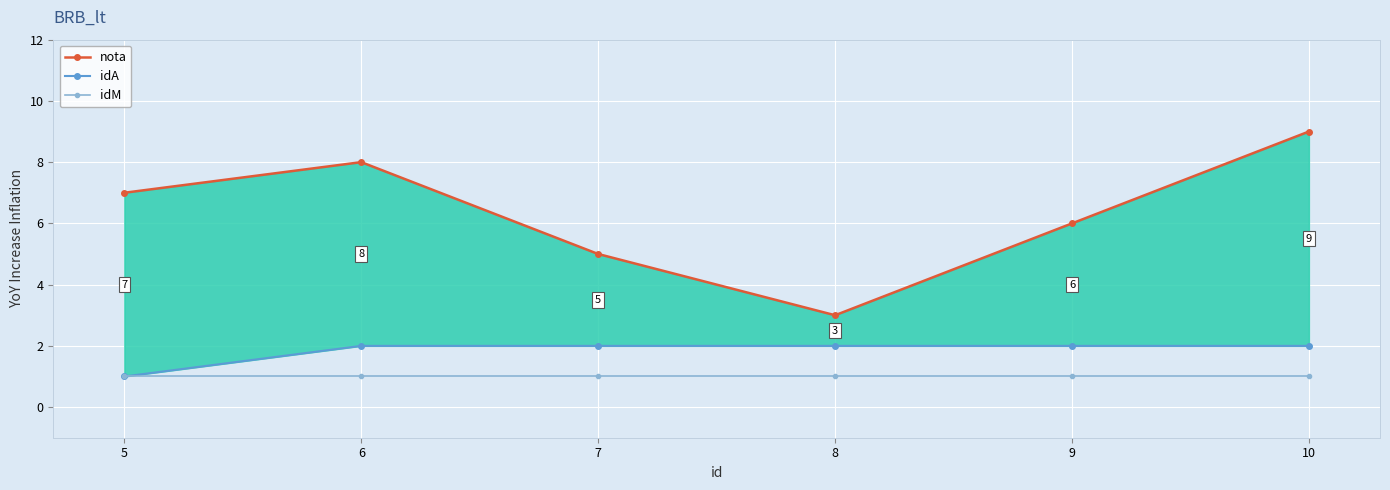

The idM series shows 1 at 6. True or false?

True